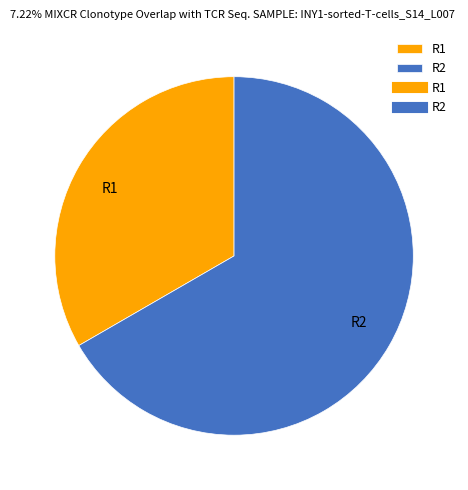

Count the number of slices in the pie.

2